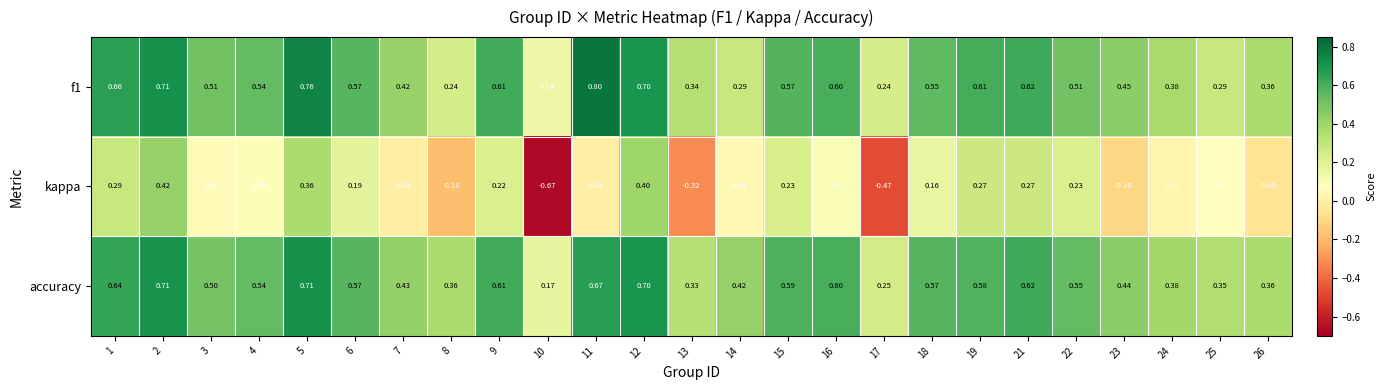

Which series has the largest range (max minus min)?

kappa